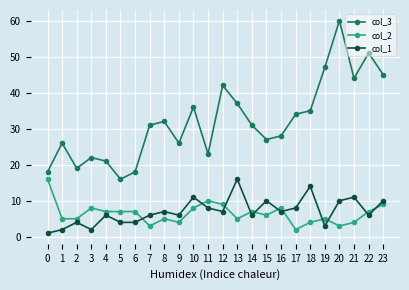

At how many categories does at least one series exceed 13?

24